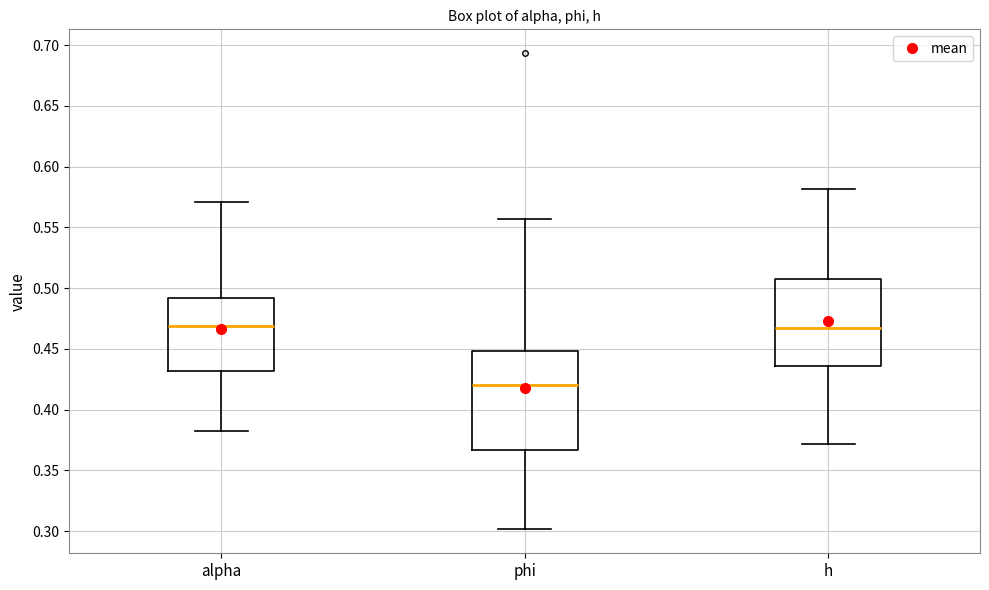

Reading left to right, transcribe this box plot: for each box, give where its median line is, the range the box spans, and where its two whiskers end, as read against the y-axis. The values are not printed on the chart, so give them approximately, as read against the axis.

alpha: median 0.470, box 0.430 to 0.490, whiskers 0.385 to 0.570
phi: median 0.420, box 0.365 to 0.450, whiskers 0.300 to 0.555
h: median 0.465, box 0.435 to 0.505, whiskers 0.370 to 0.580